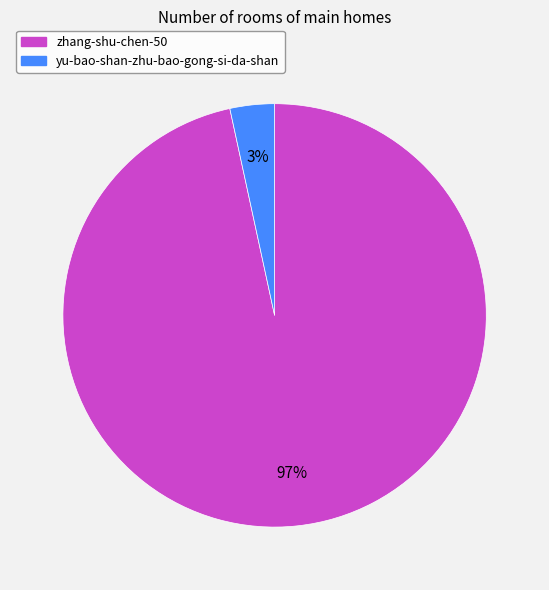

To the nearest percent, what percentage of the pie is zhang-shu-chen-50?

97%